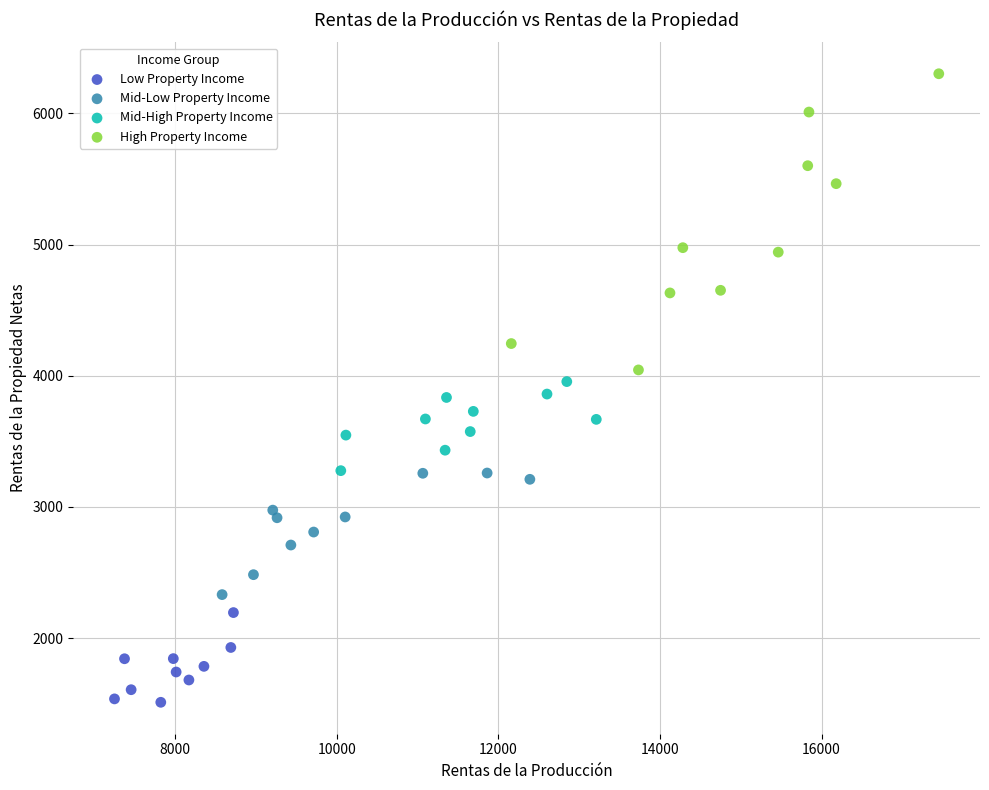

Which series reaches the minimum Y coordinate?

Low Property Income